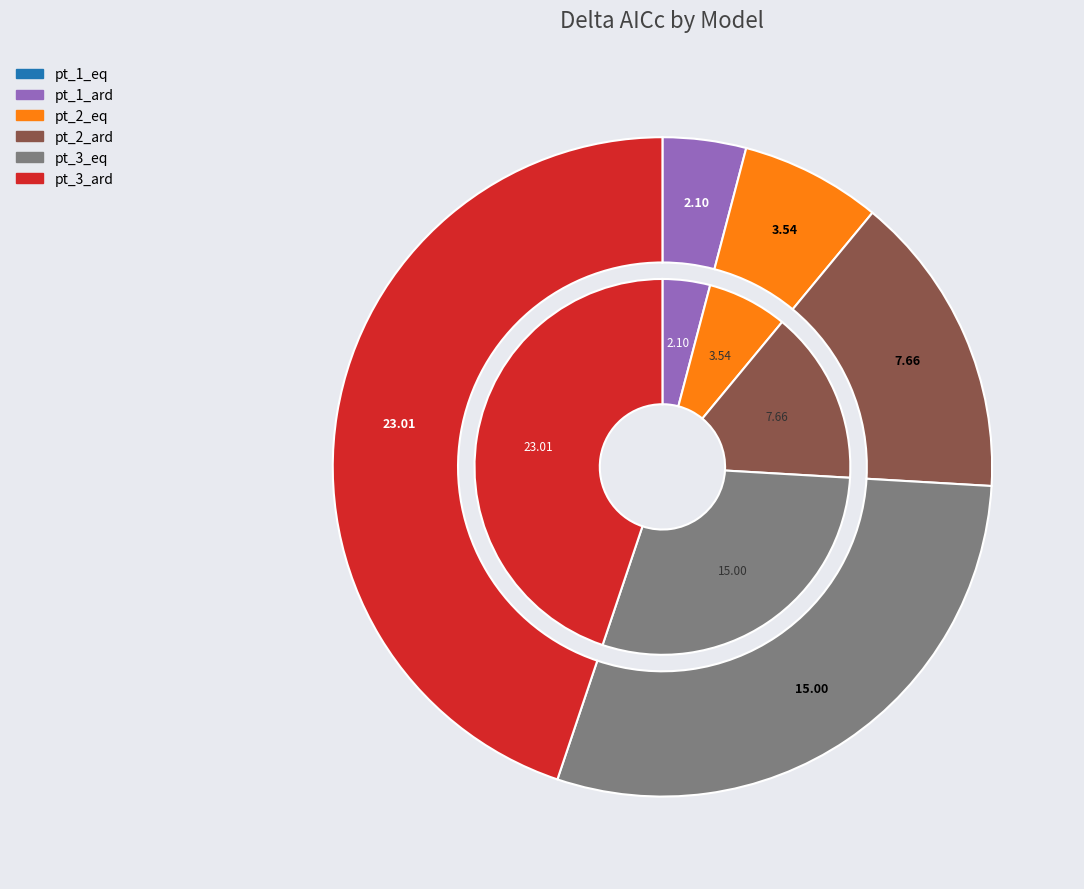

Is the sum of pt_1_eq and pt_3_ard greater than half?

No